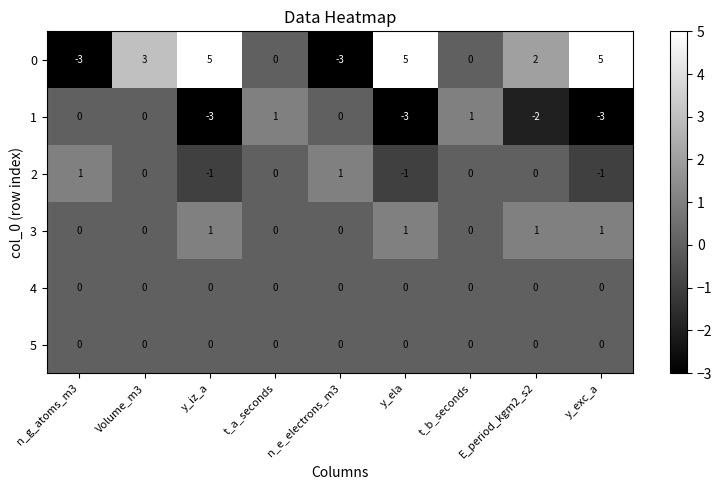

Which series changed the most between n_e_electrons_m3 and y_exc_a?

0